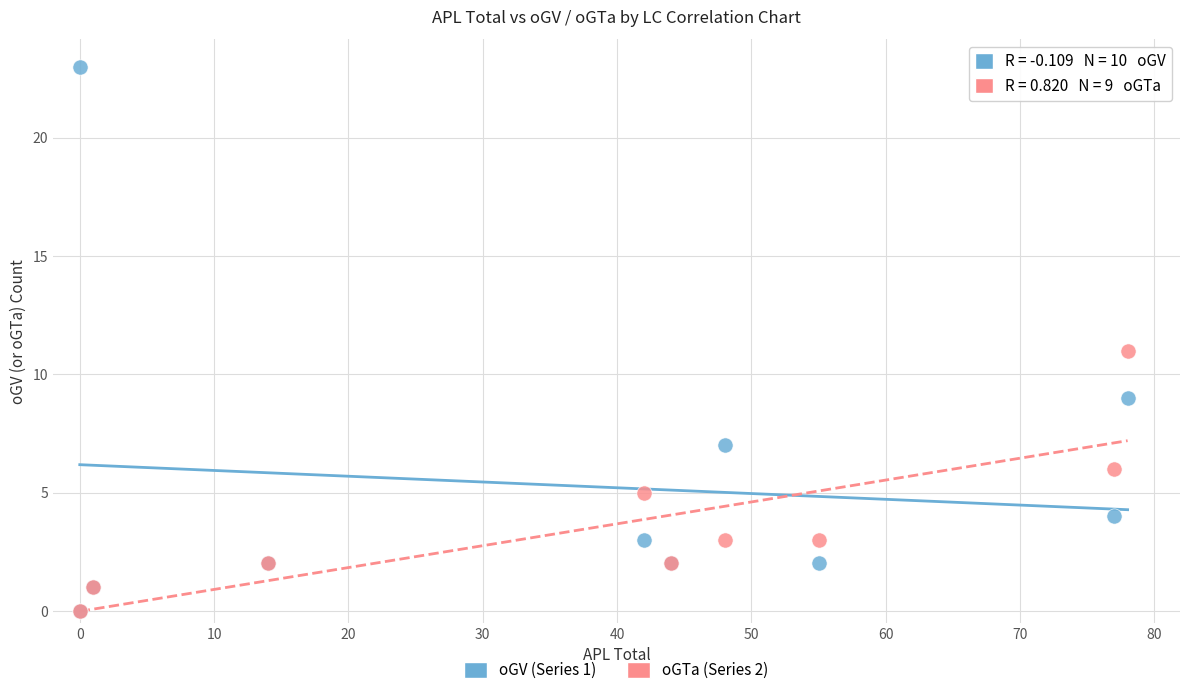

Which series reaches the maximum Y coordinate?

oGV (Series 1)